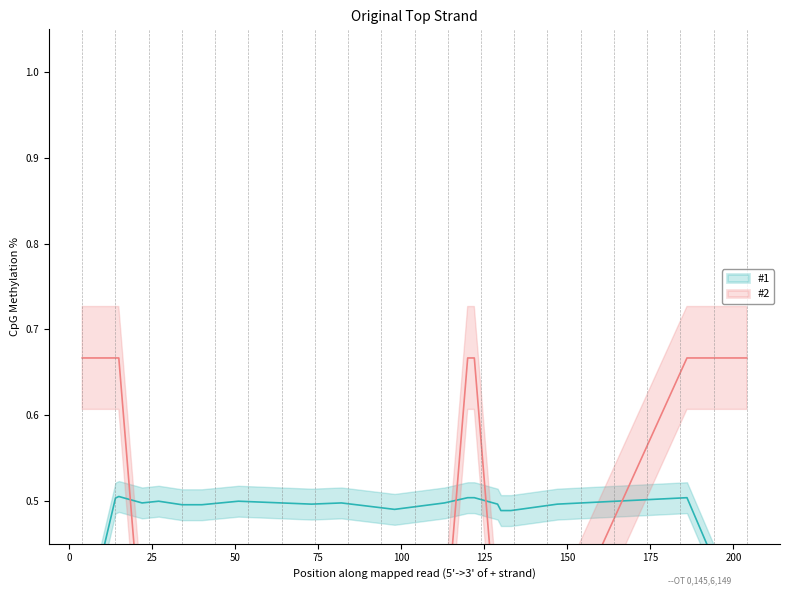

True or false: y_true and y_pred cross at least once.

True